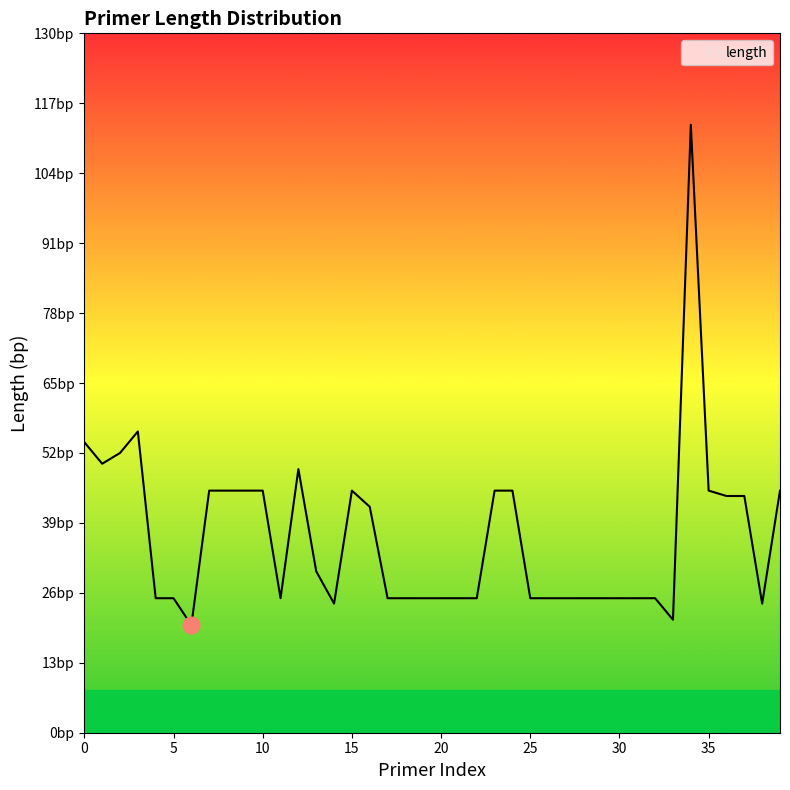

At which category does the data reach its first local valley?

1